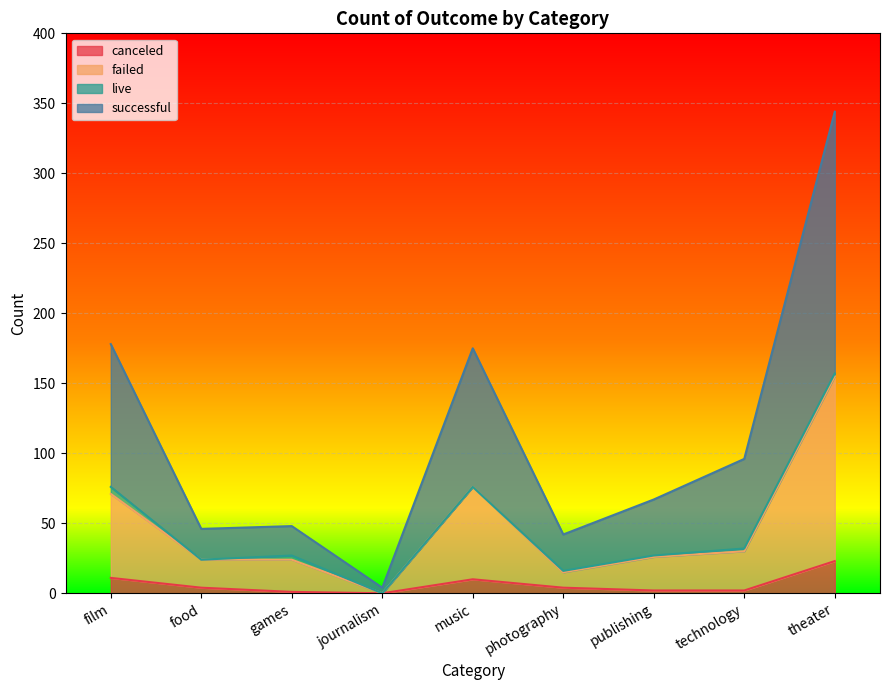

At which category is the sum across all series the highest?

theater